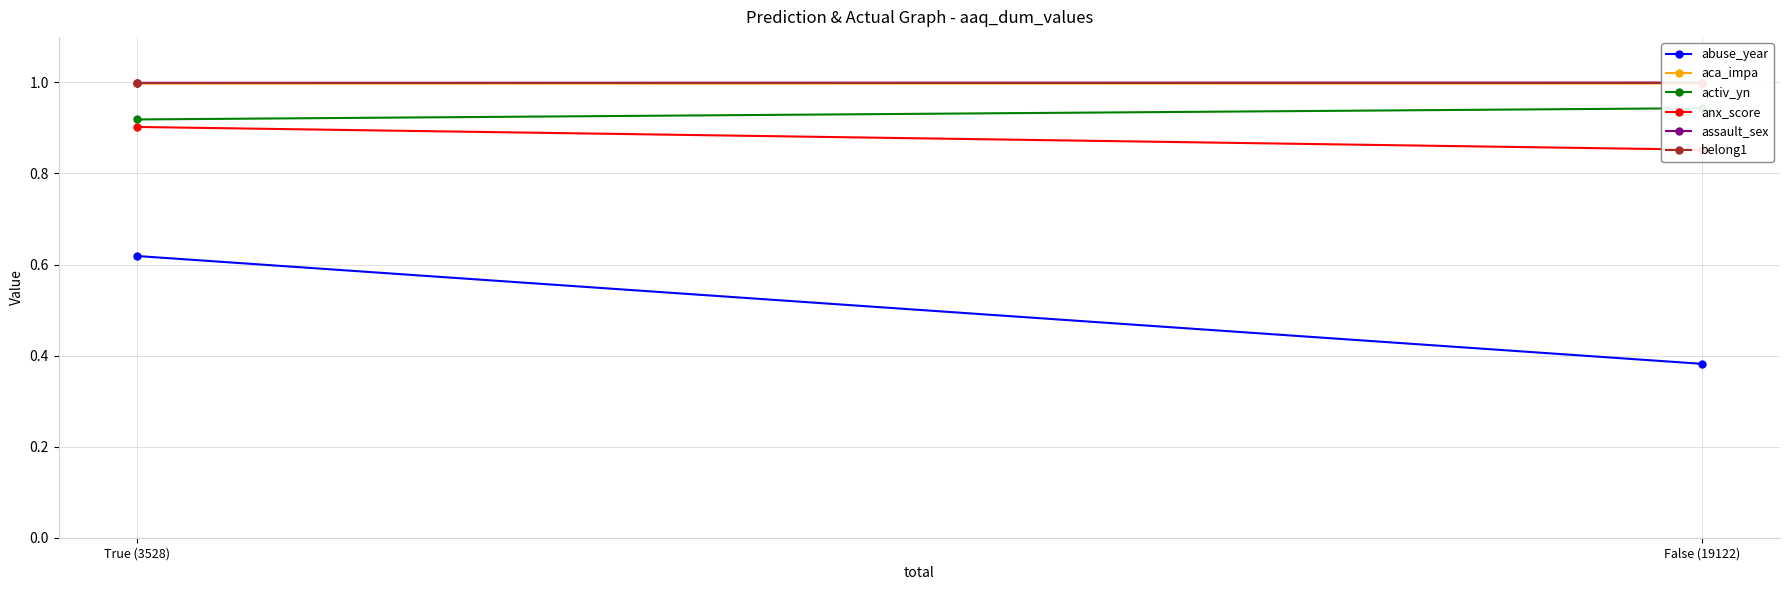

What is the label of the 1st point from the right?

True (3528)